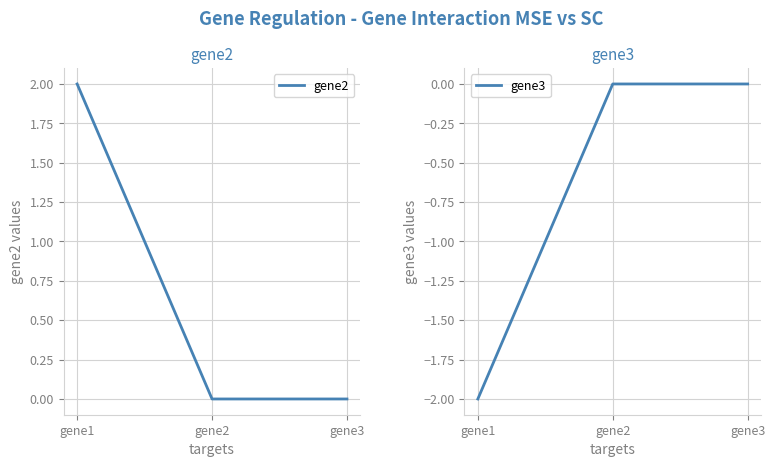

Reading left to right, what are all the values shown in this chart?

gene2: gene1=2	gene2=0	gene3=0
gene3: gene1=-2	gene2=0	gene3=0